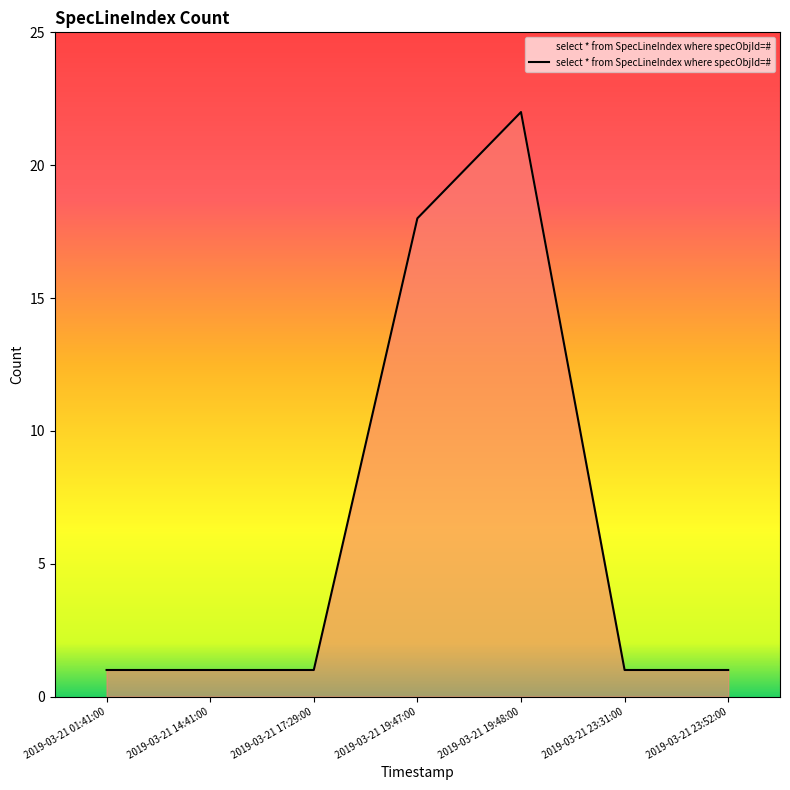

Is it true that the value at 2019-03-21 19:48:00 is 22?

True